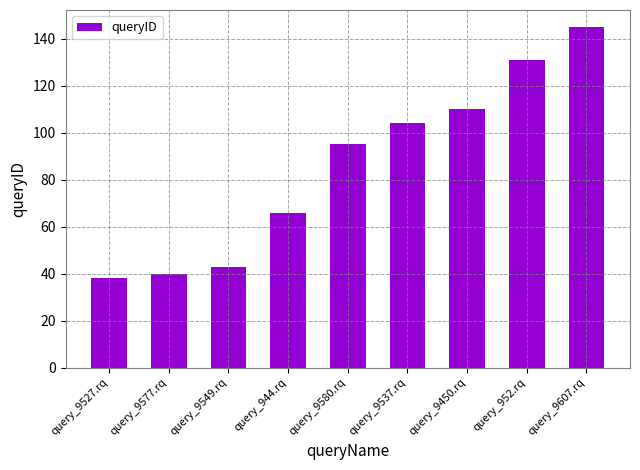

How many data points are less than 95?

4